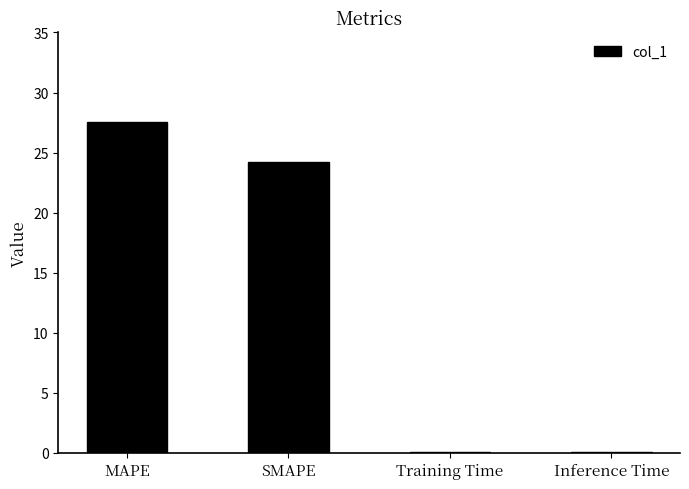

What is the sum of the values at MAPE and Inference Time?

27.6